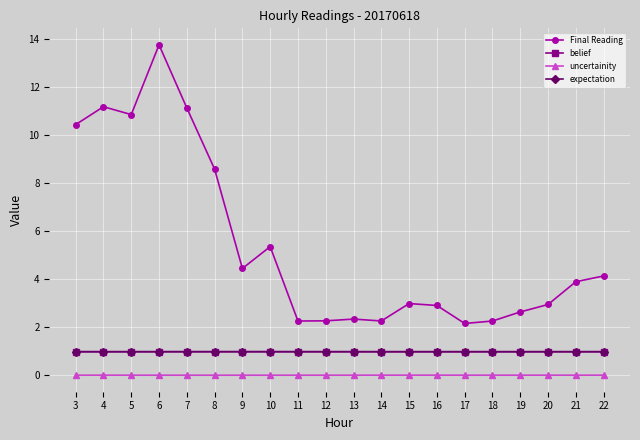

True or false: expectation has more than 1 points higher than both neighbors.

True